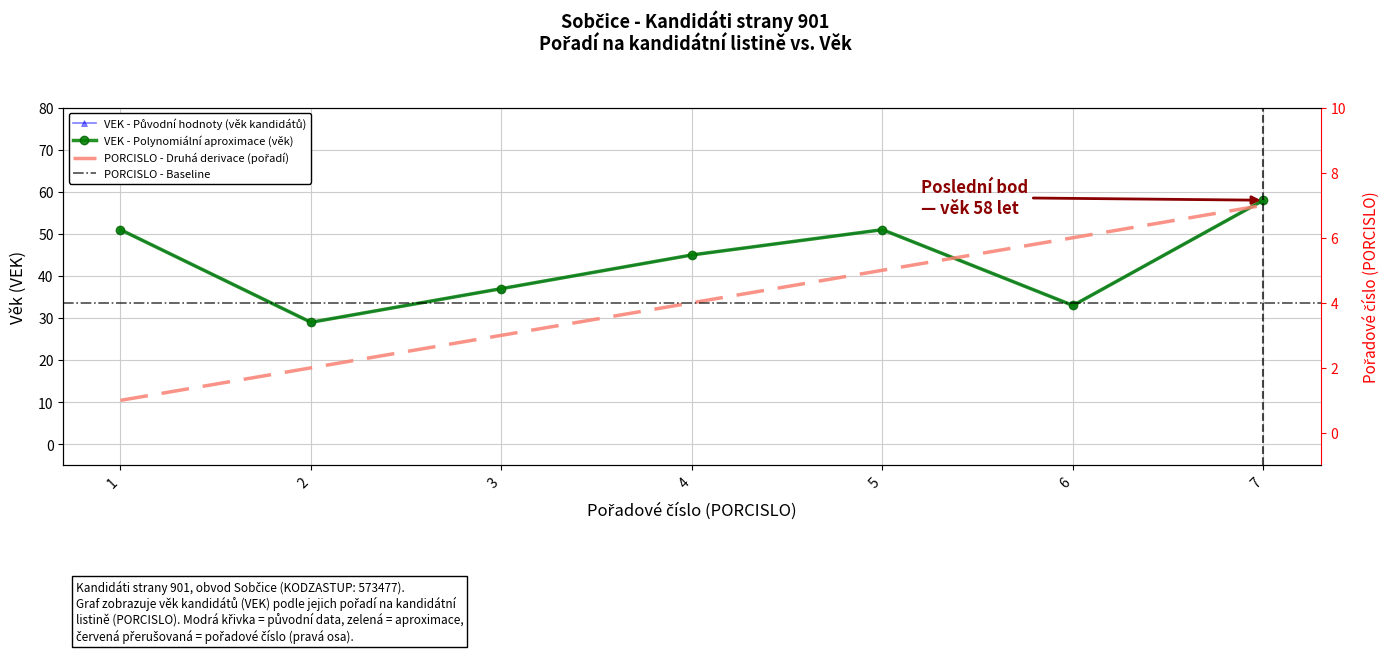

The value of VEK at 6 is 33. True or false?

True